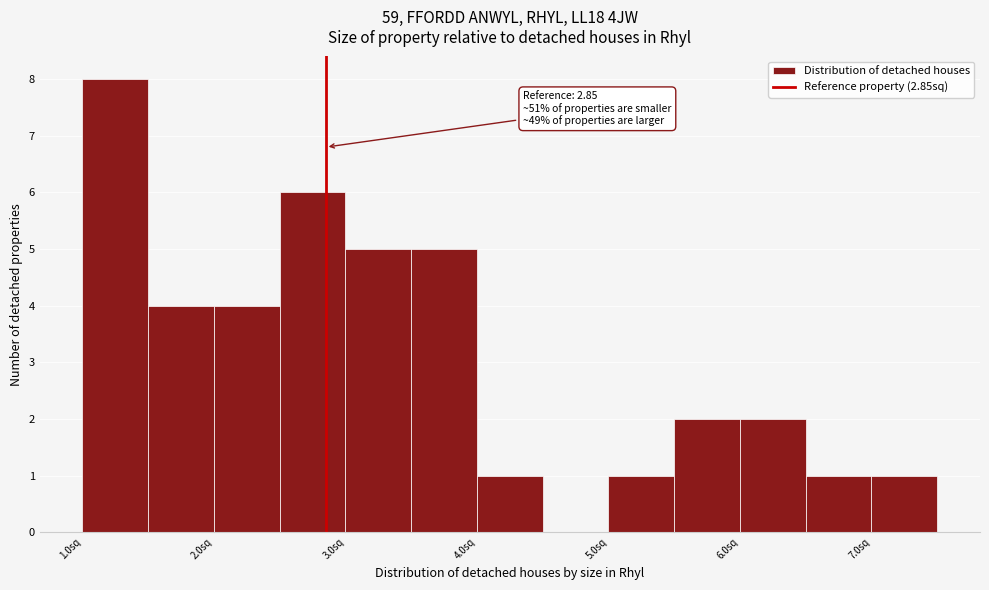

Over which range of the x-axis is the bar tallest?

1.0 to 1.5